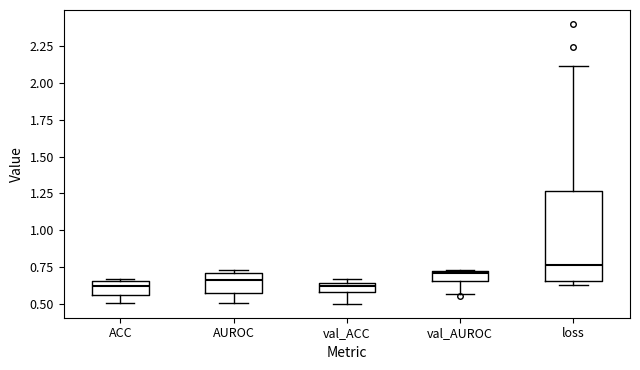

Which box's median line is the highest?

loss